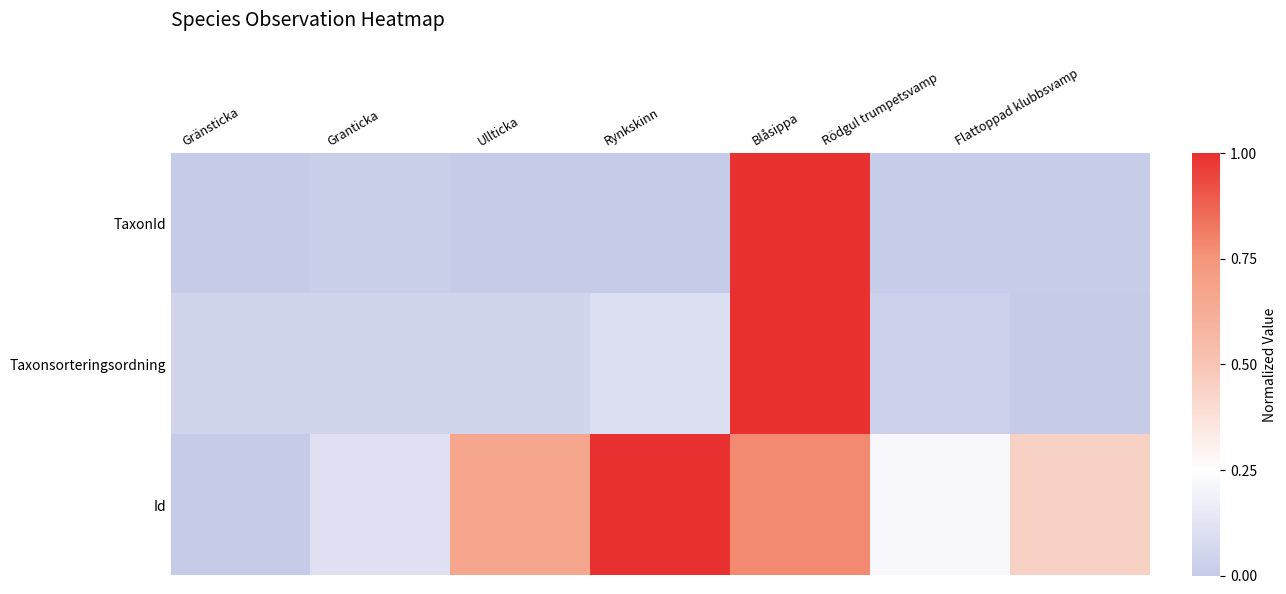

Rank the series by their maximum value, from lowest to highest.

TaxonId, Taxonsorteringsordning, Id